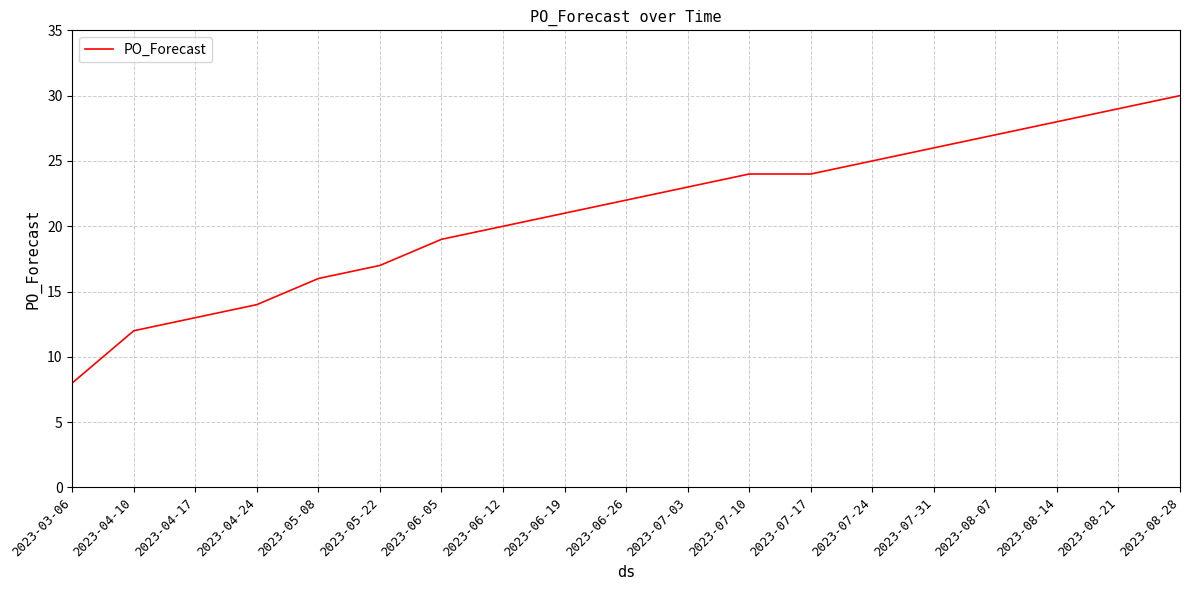

What position from the left is 2023-08-07?

16